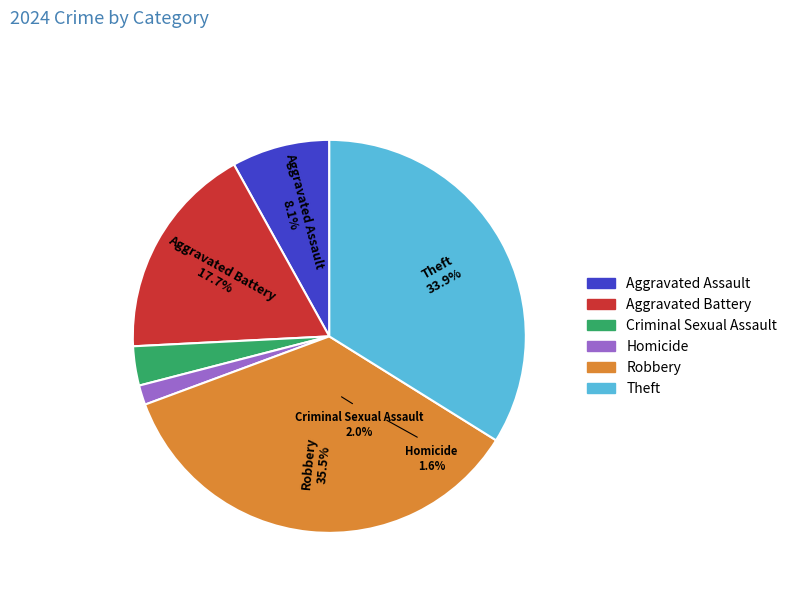

Count the number of slices in the pie.

6